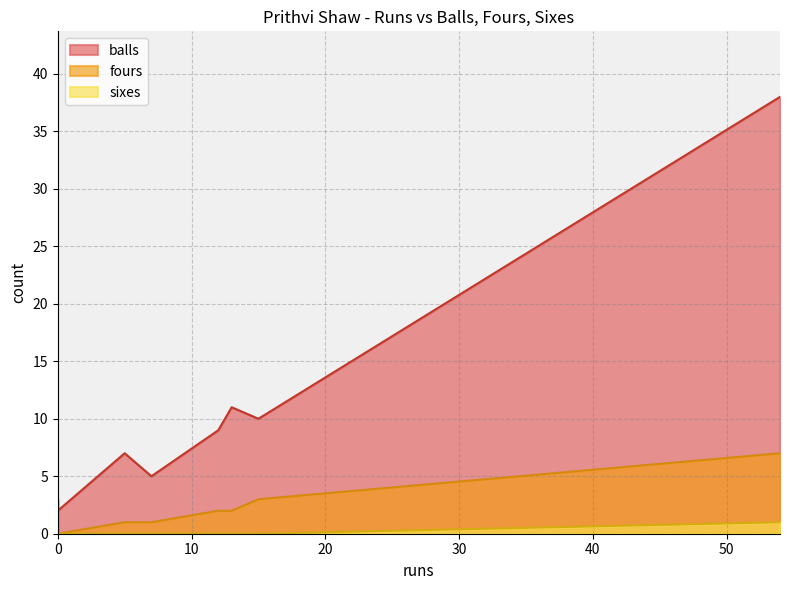

Rank the series at 12 from lowest to highest value.

sixes, fours, balls